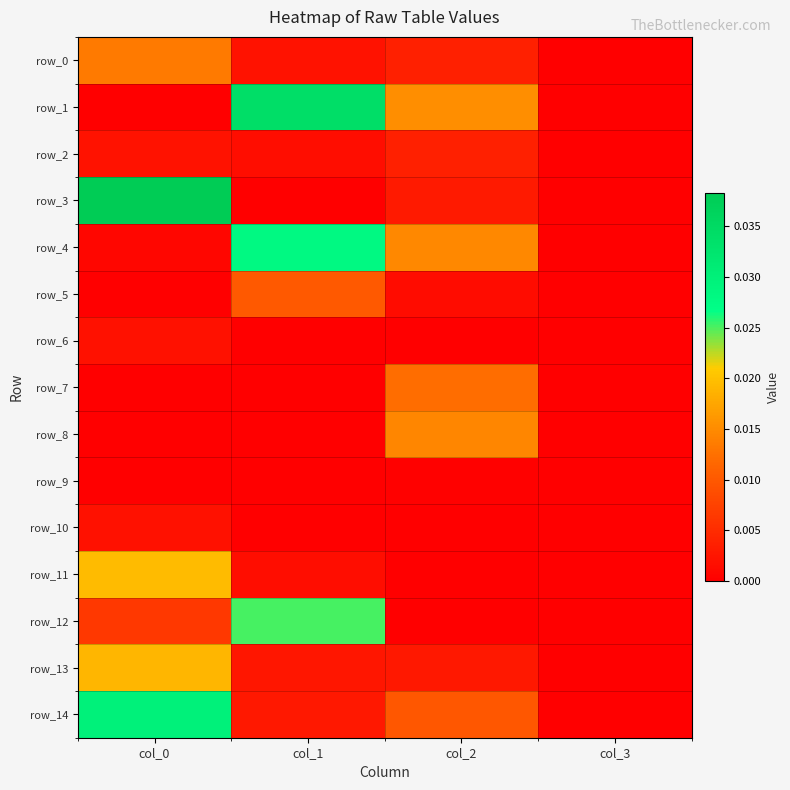

Between col_2 and col_3, which is larger?

col_2